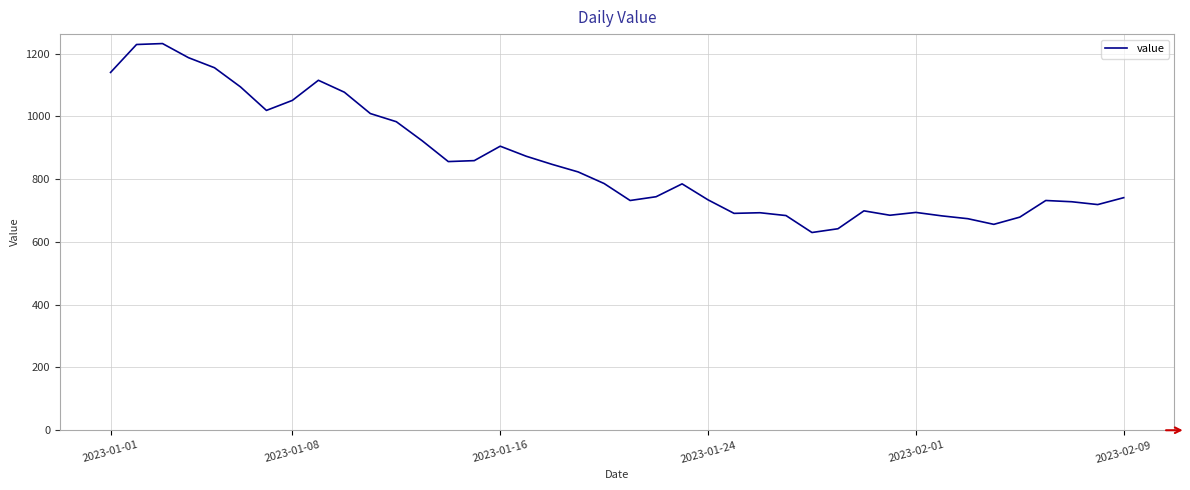

What is the minimum value shown in the chart?

630